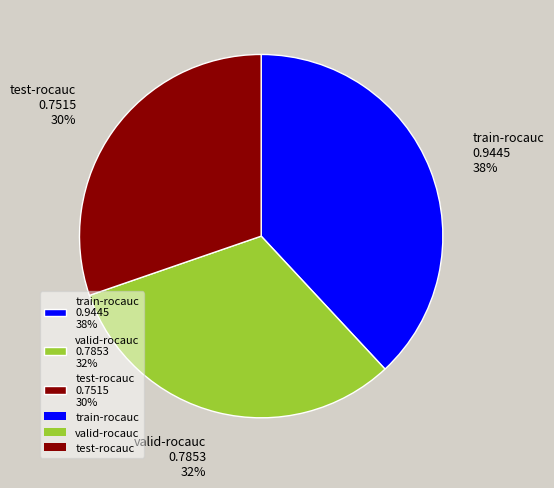

To the nearest percent, what percentage of the pie is train-rocauc?

38%